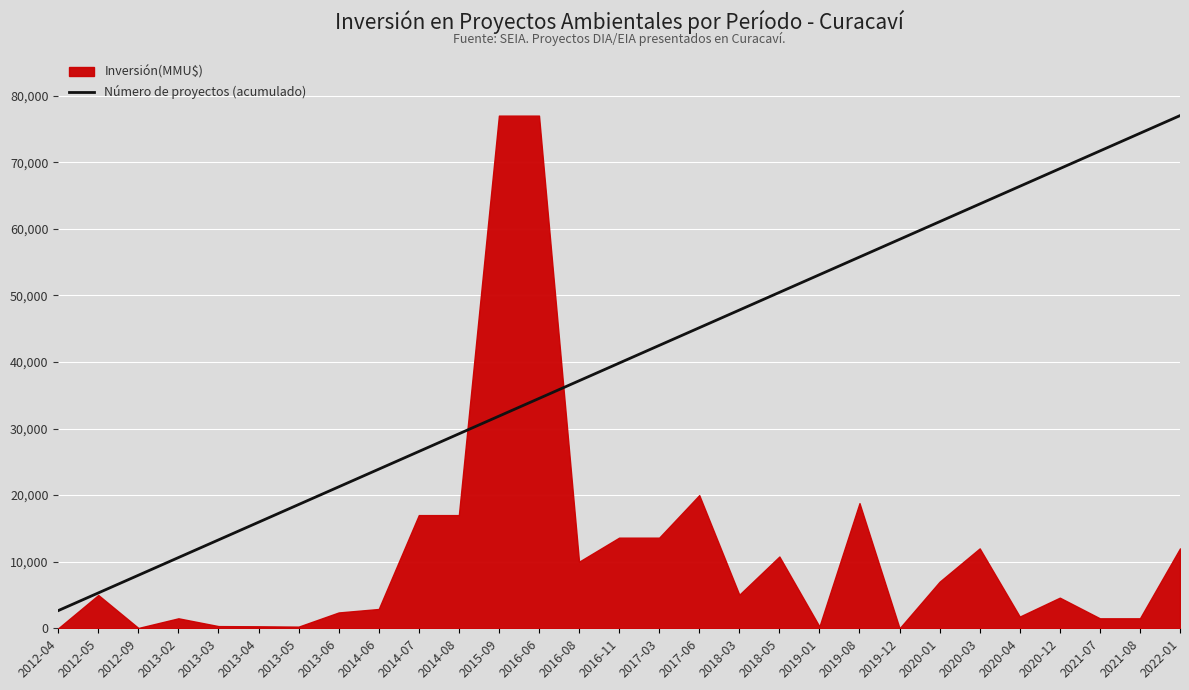

What is the average value?

39827.6